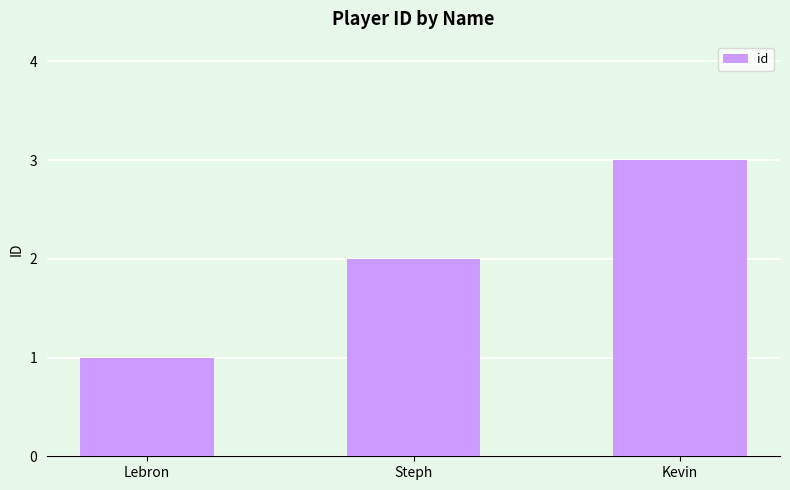

At which label is the value closest to 2?

Steph